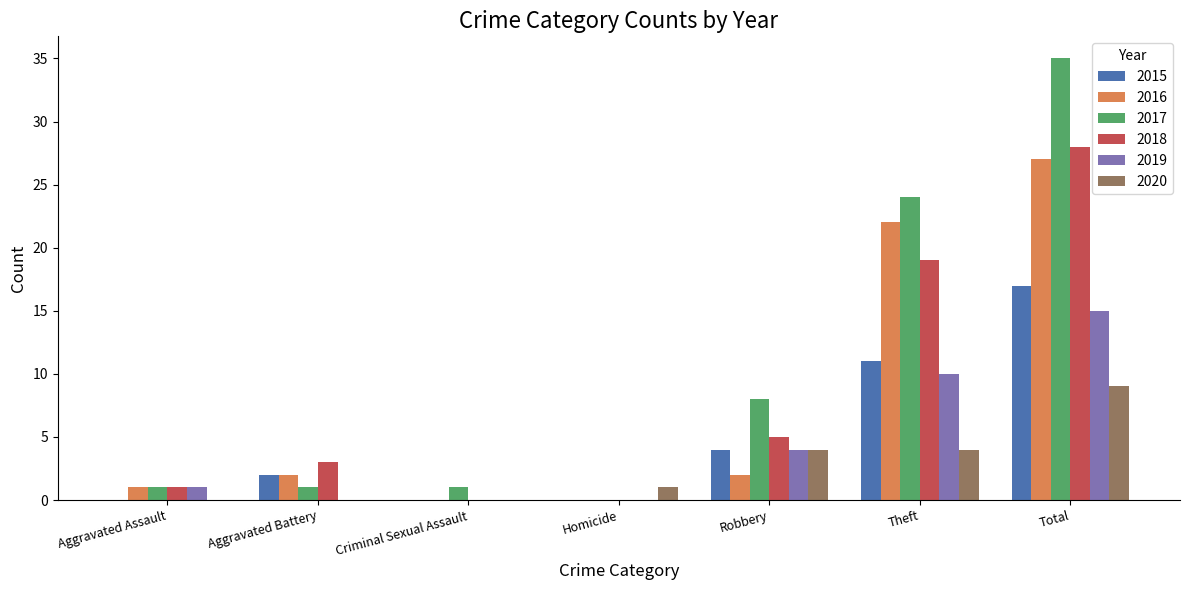

Which series has the largest range (max minus min)?

2017